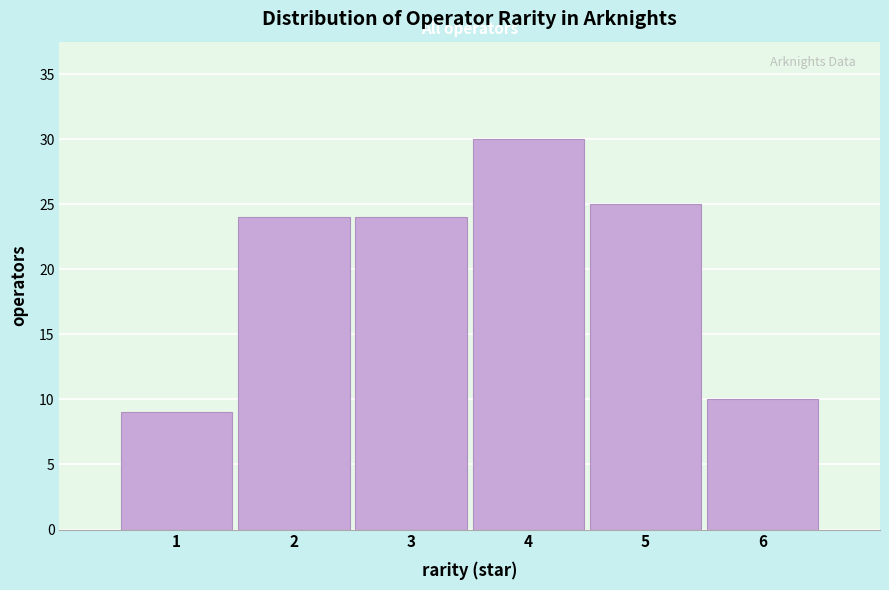

Reading right to left, extract all data points from this chart.

10	25	30	24	24	9